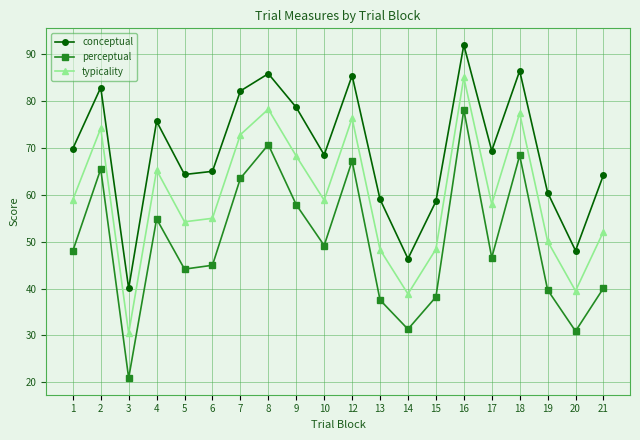

True or false: perceptual has more than 0 points higher than both neighbors.

True